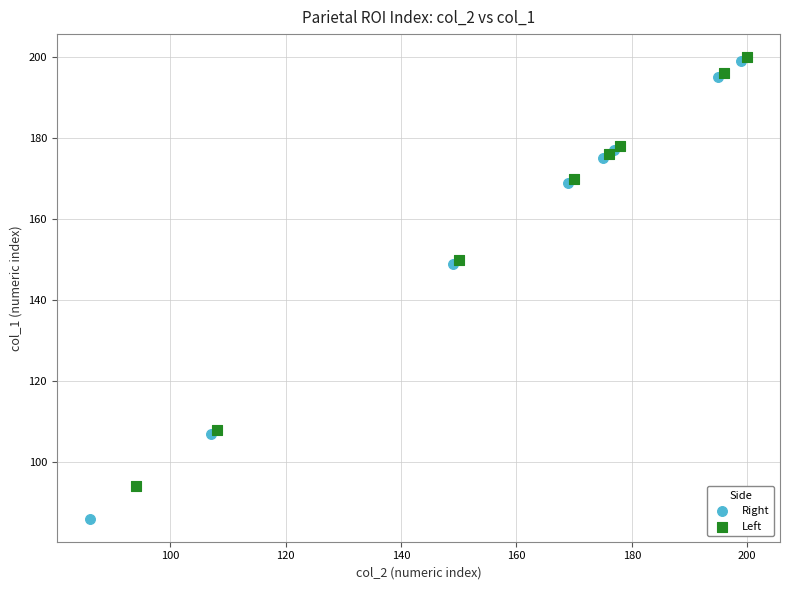

Which series has the largest Y range (max minus min)?

Right